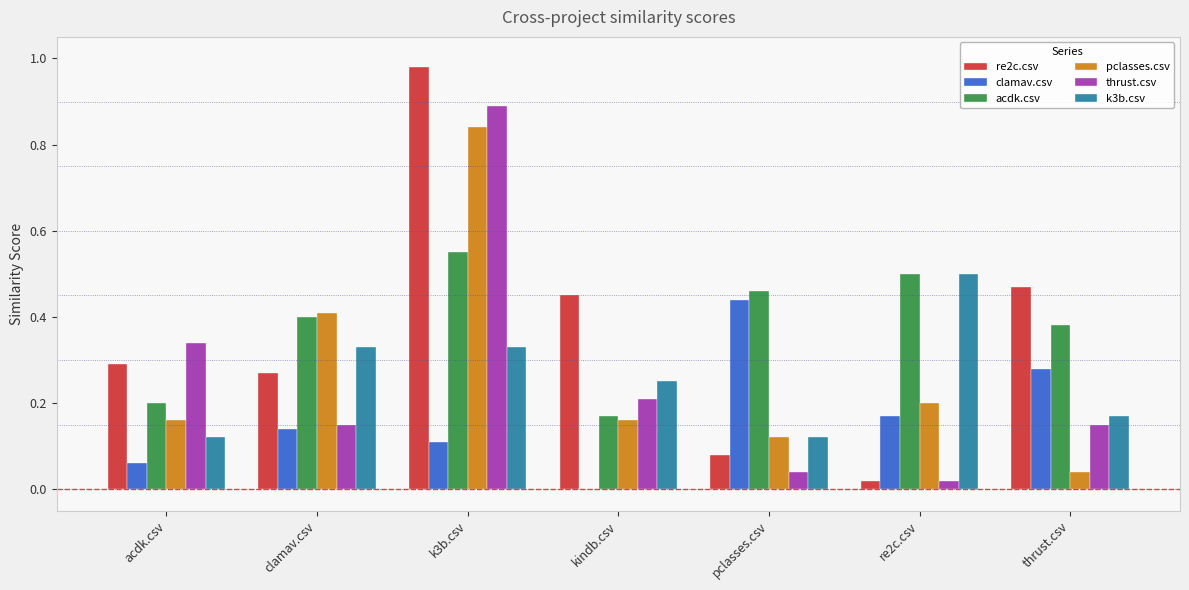

Is the value of pclasses.csv at re2c.csv greater than the value of k3b.csv at thrust.csv?

Yes